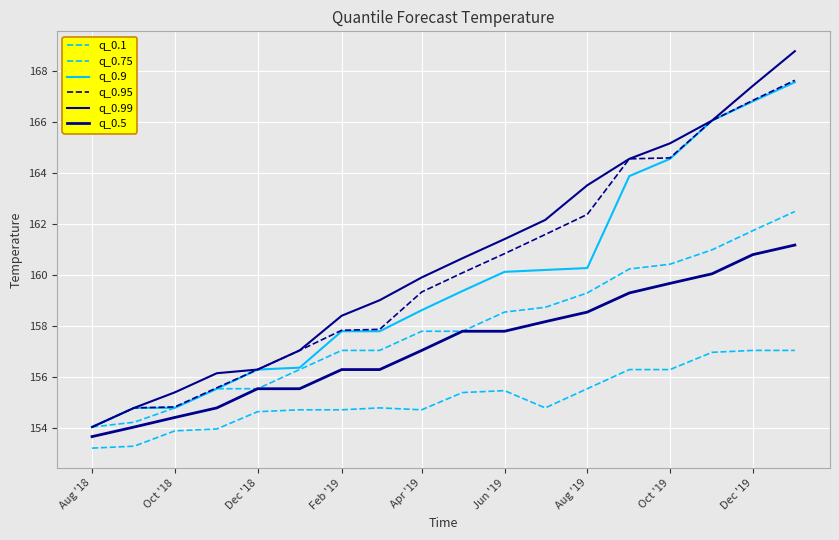

At which label does q_0.9 reach its minimum?

Aug '18